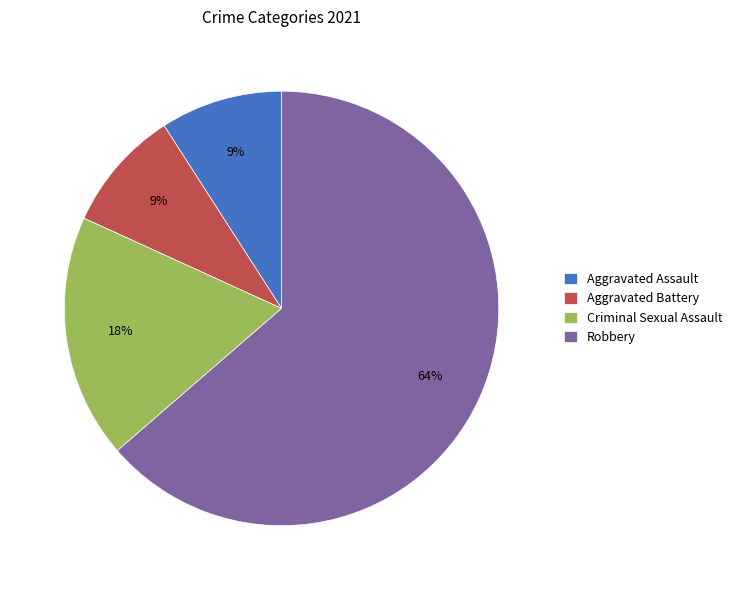

Approximately how many times larger is the value at Aggravated Assault compared to Robbery?

0.1